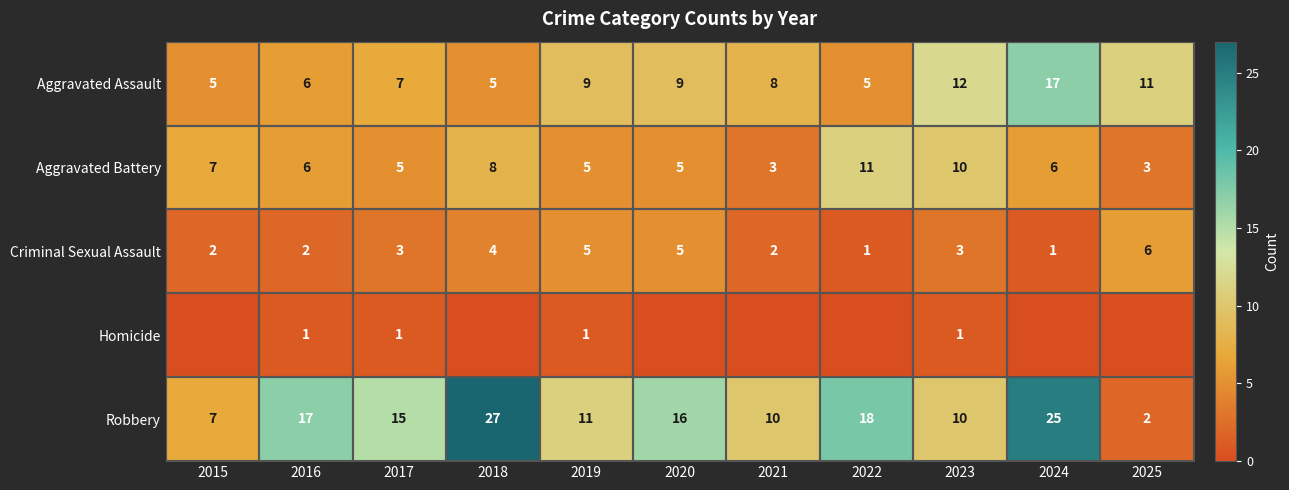

At which label is Aggravated Battery closest to 7?

2015